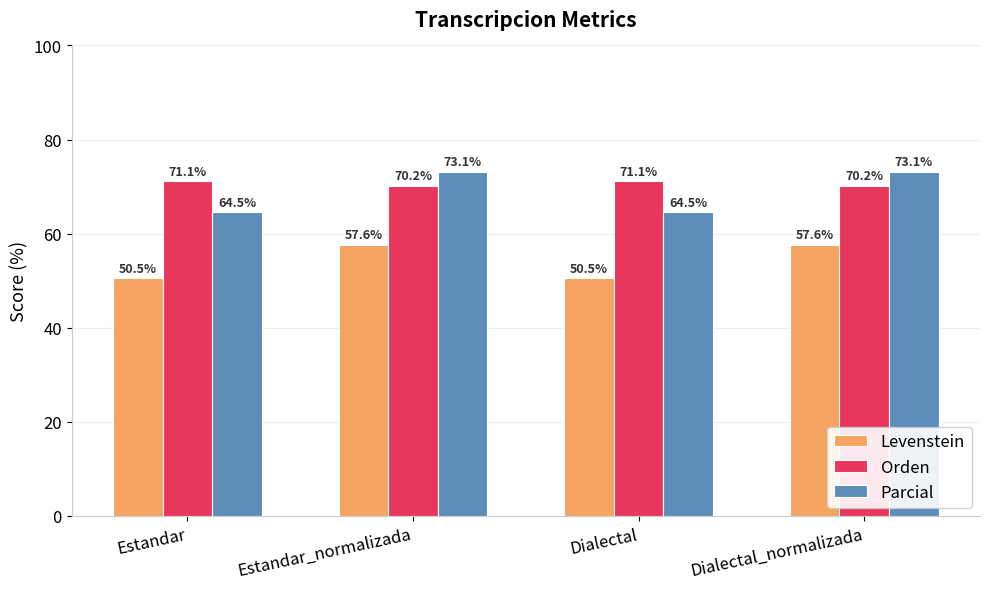

At Estandar, list the series in order from largest to smallest.

Orden, Parcial, Levenstein